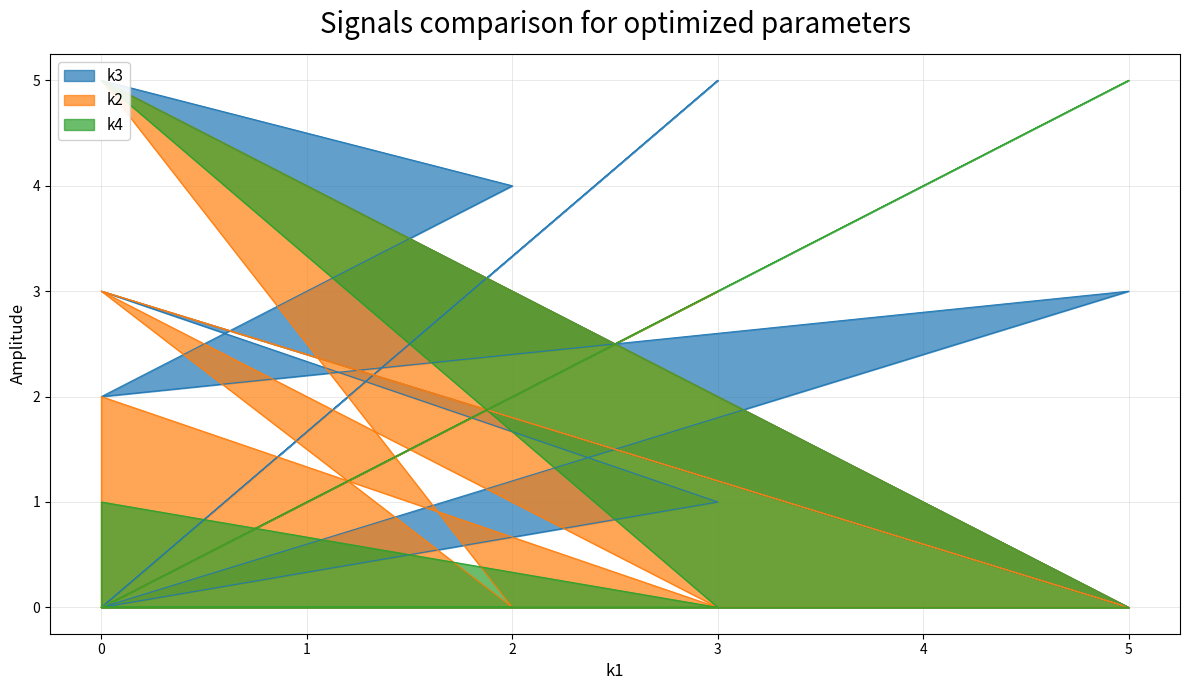

At i3, list the series in order from smallest to largest.

k2, k4, k3